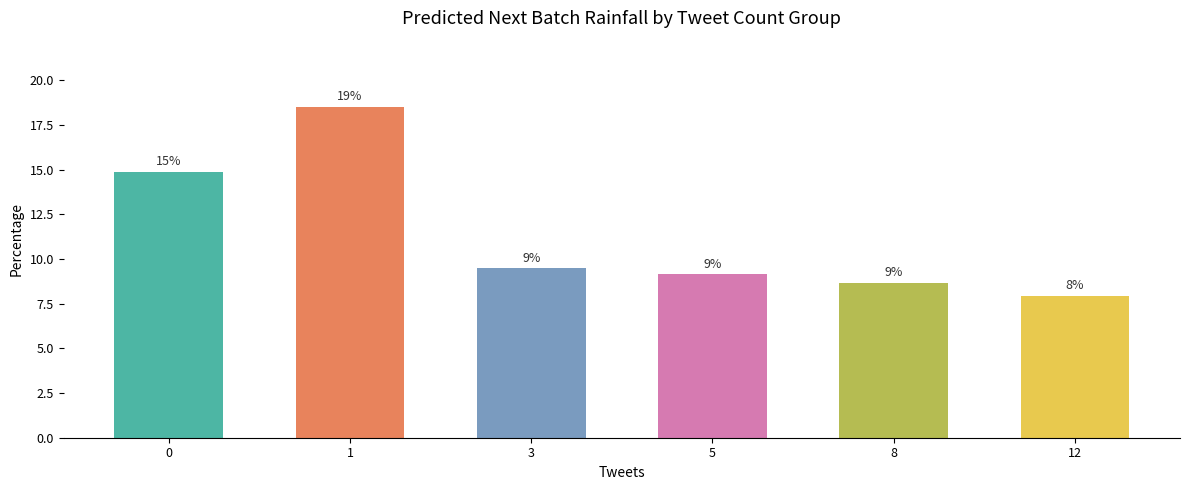

Does the chart contain any negative values?

No